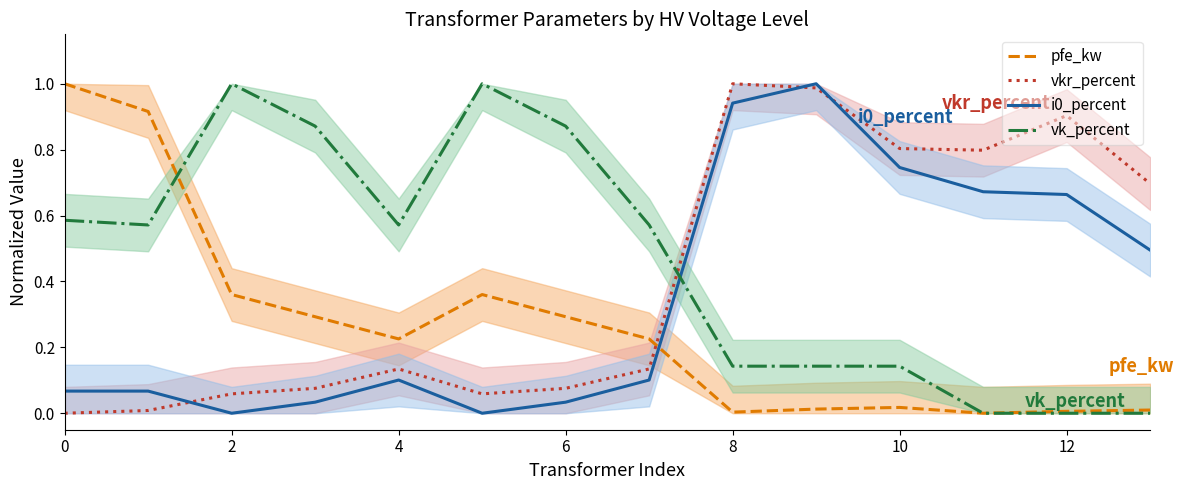

How many interior local peaks does the vk_percent series have?

2